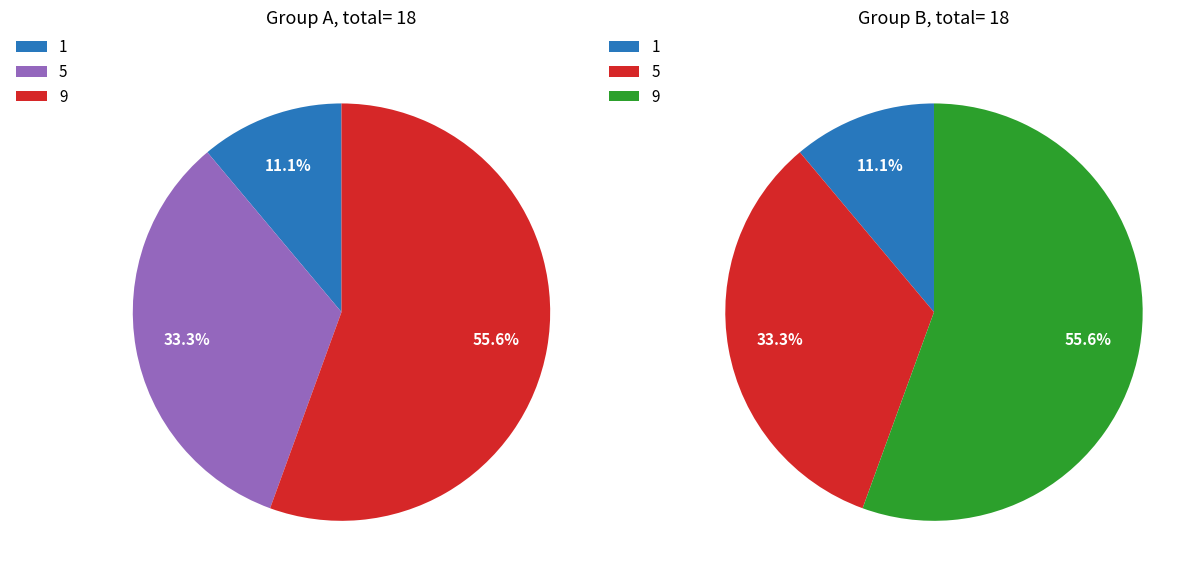

How many slices are in this pie chart?

3